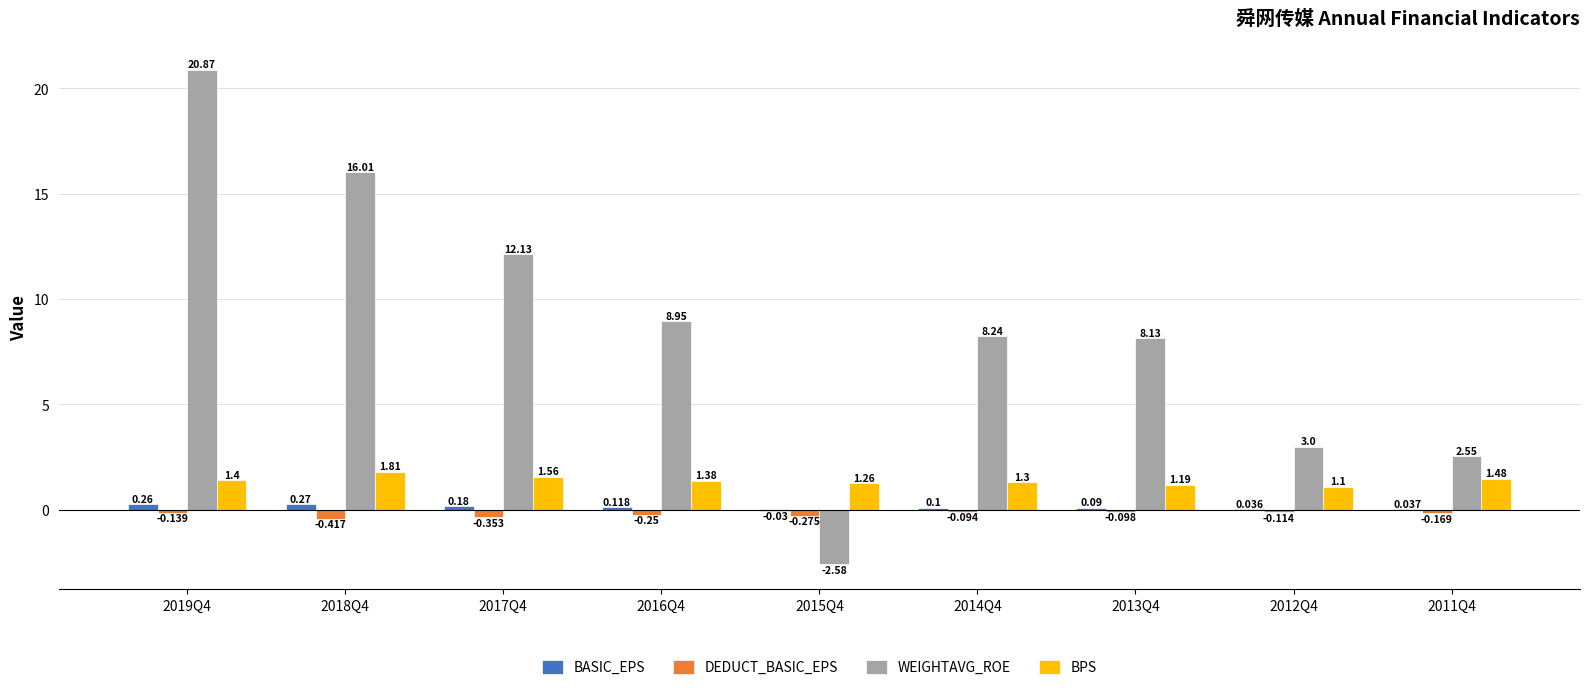

How many groups of bars are there?

9